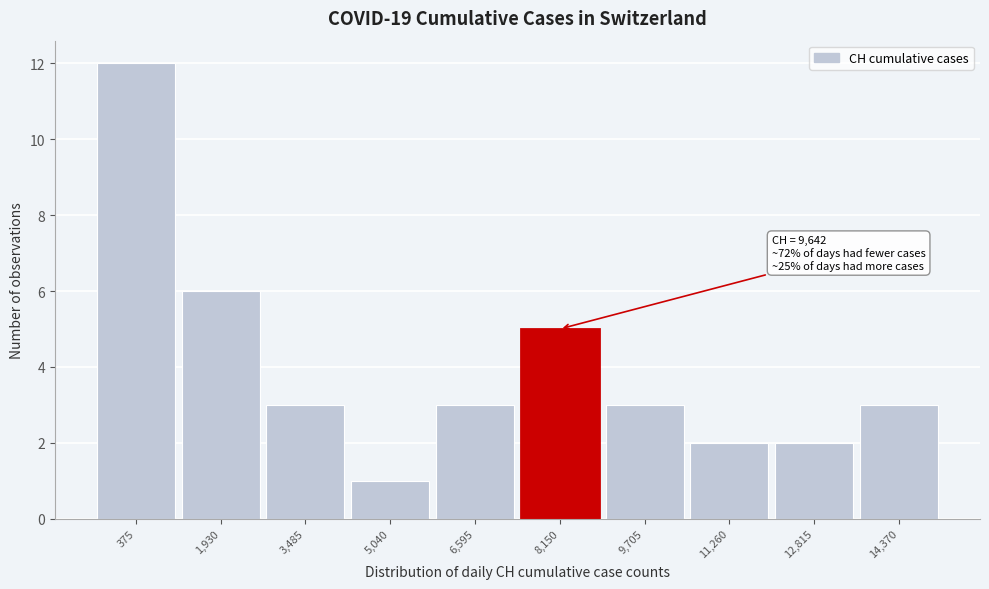

Reading left to right, list all the values displayed in this chart.

375=12	1,930=6	3,485=3	5,040=1	6,595=3	8,150=5	9,705=3	11,260=2	12,815=2	14,370=3